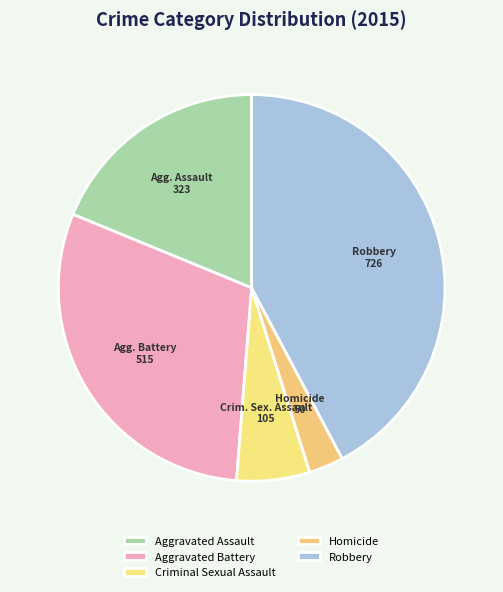

How much of the chart is everything except Criminal Sexual Assault?

93.9%